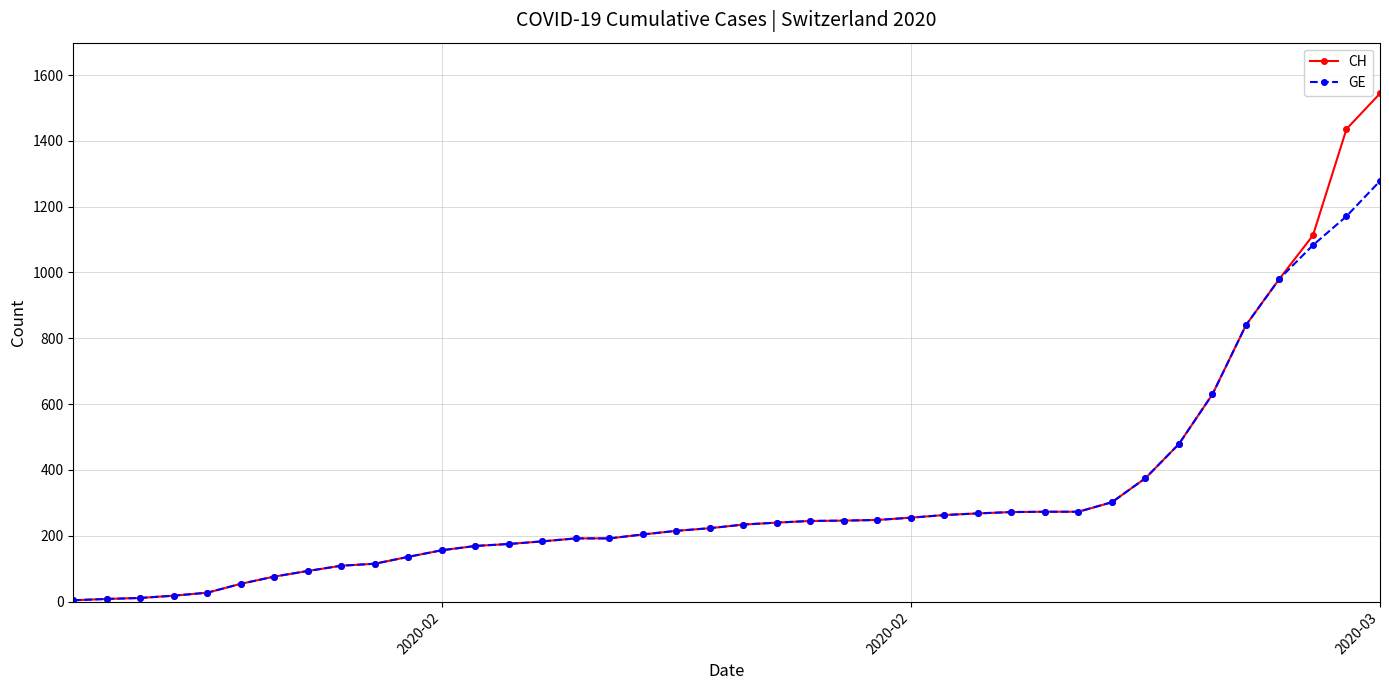

What is the value of the CH point at the 25th from the left?

248